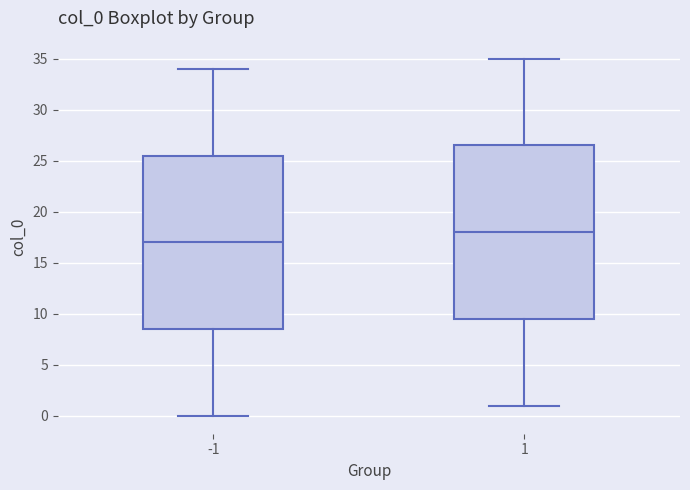

Which box's median line is the lowest?

-1